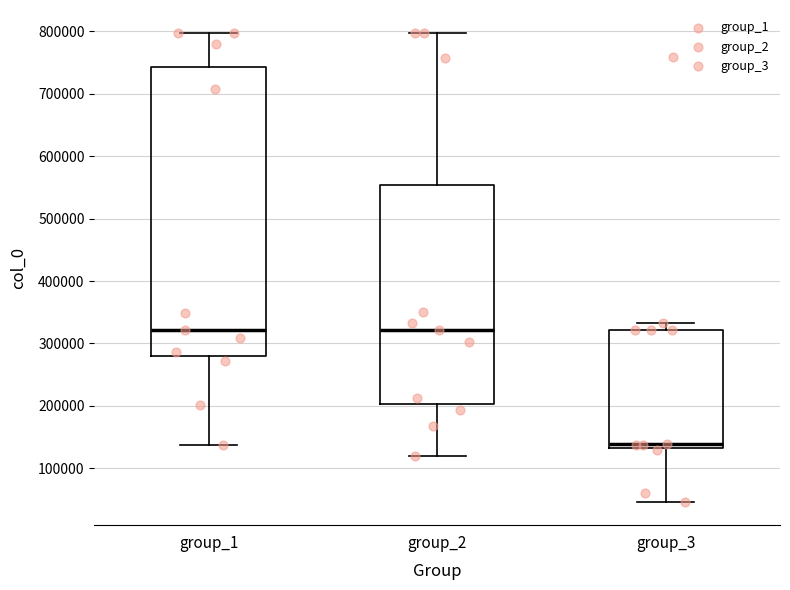

Which box is the tallest, from its lower edge to its upper edge?

group_1